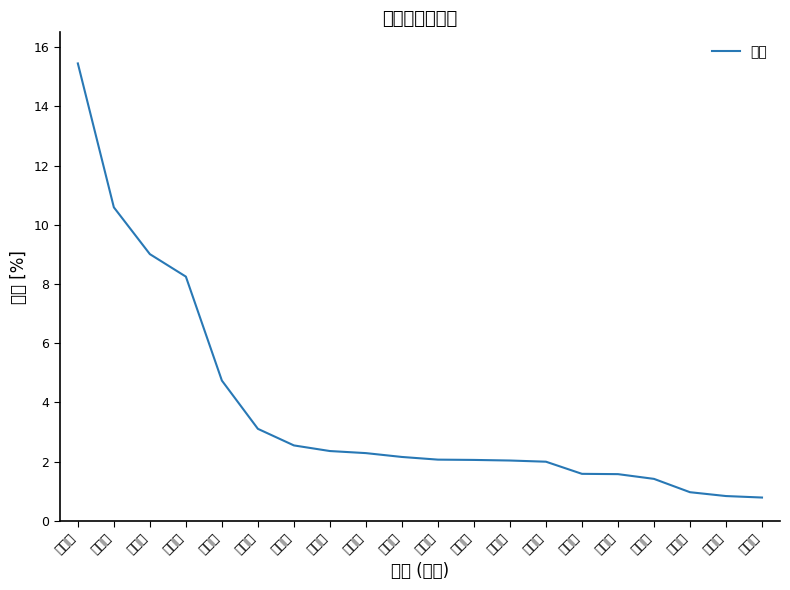

Reading left to right, transcribe all the data shown in this chart.

长沙市=15.4	东莞市=10.6	广州市=9.0	深圳市=8.2	娄底市=4.7	怀化市=3.1	佛山市=2.5	惠州市=2.4	衡阳市=2.3	株洲市=2.2	金华市=2.1	中山市=2.1	温州市=2.0	永州市=2.0	桂林市=1.6	泉州市=1.6	湘潭市=1.4	台州市=1.0	昆明市=0.8	宁波市=0.8